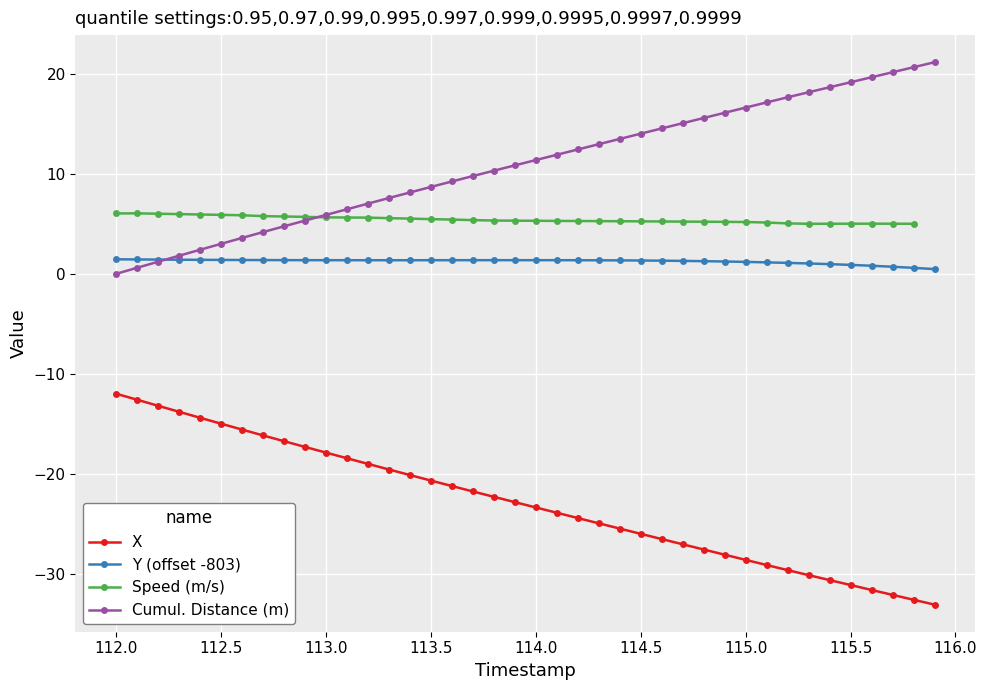

True or false: X and Y (offset -803) cross at least once.

False